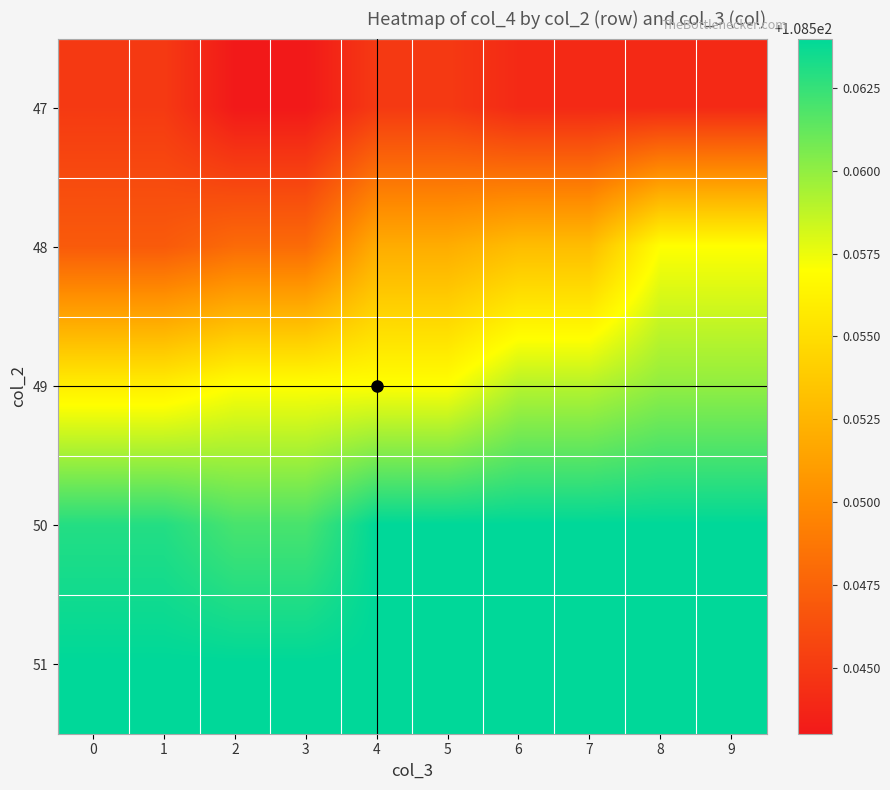

How many series are shown in this chart?

5